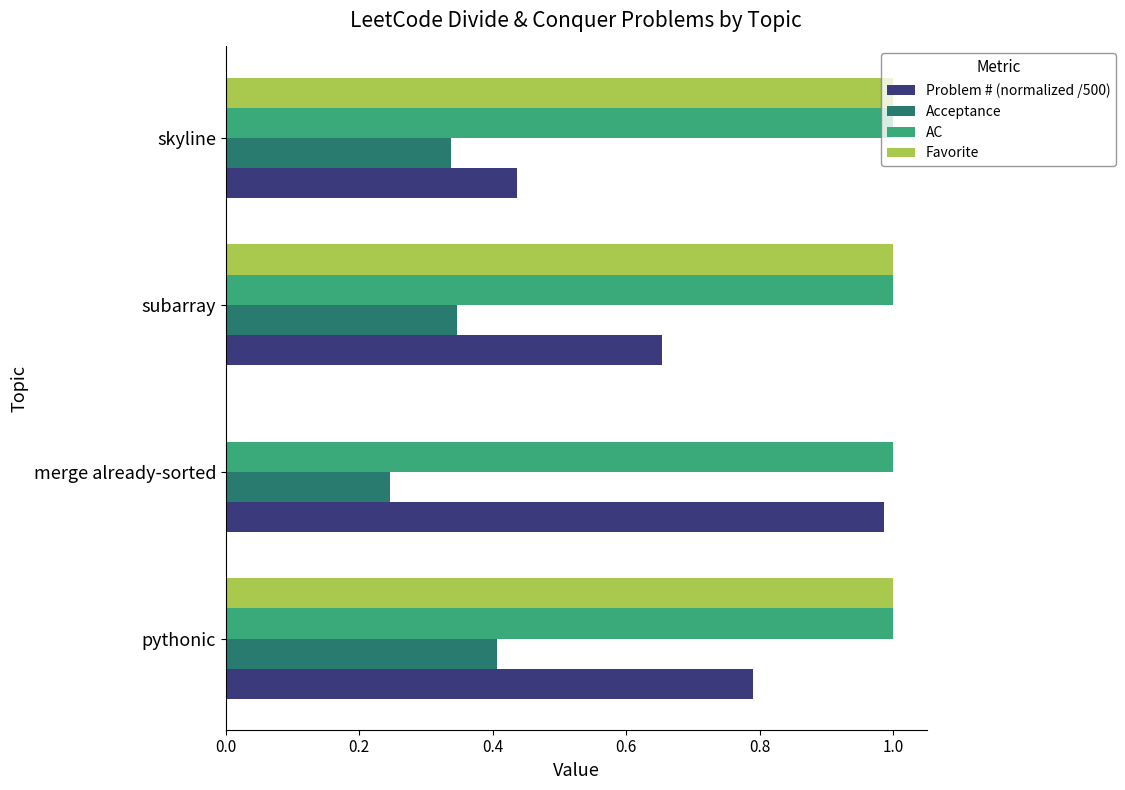

Which series has the largest range (max minus min)?

Favorite